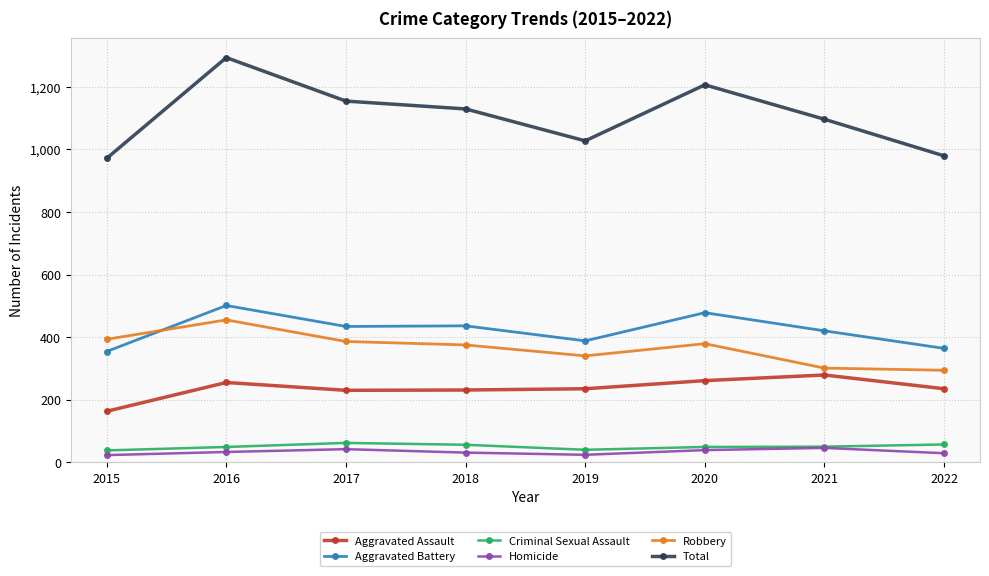

How many interior local valleys does the Total series have?

1